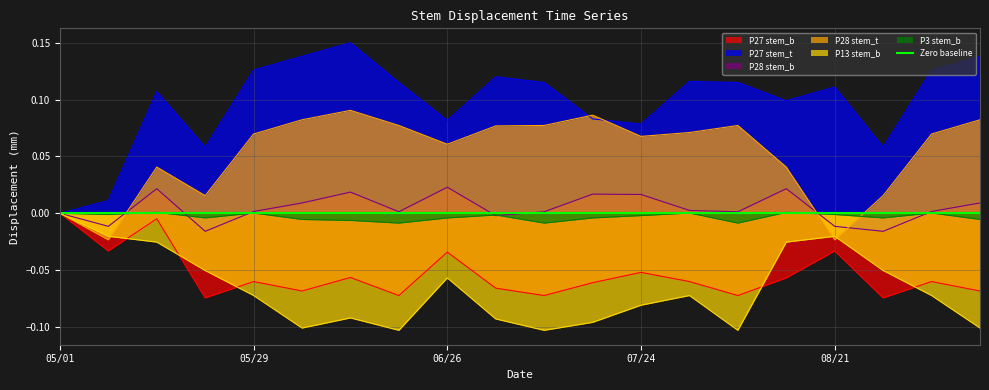

True or false: P3 stem_b has a value of -0.0 at 07/24.

True